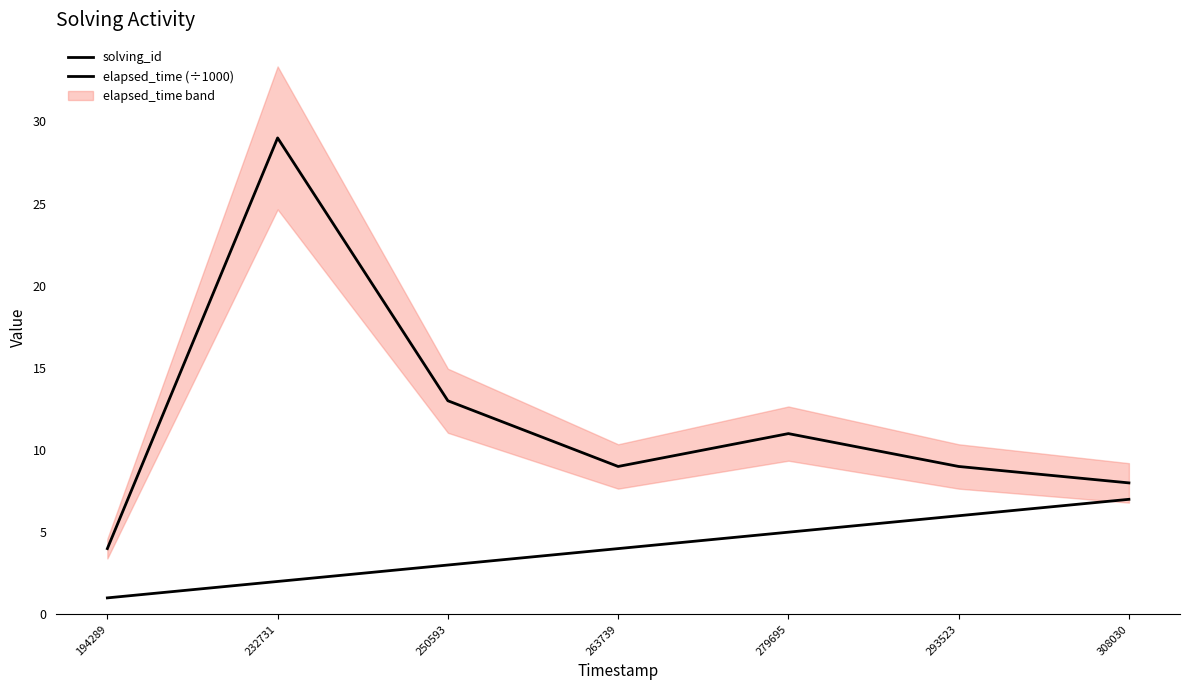

Between 194289 and 250593, which series saw the biggest shift?

elapsed_time (÷1000)